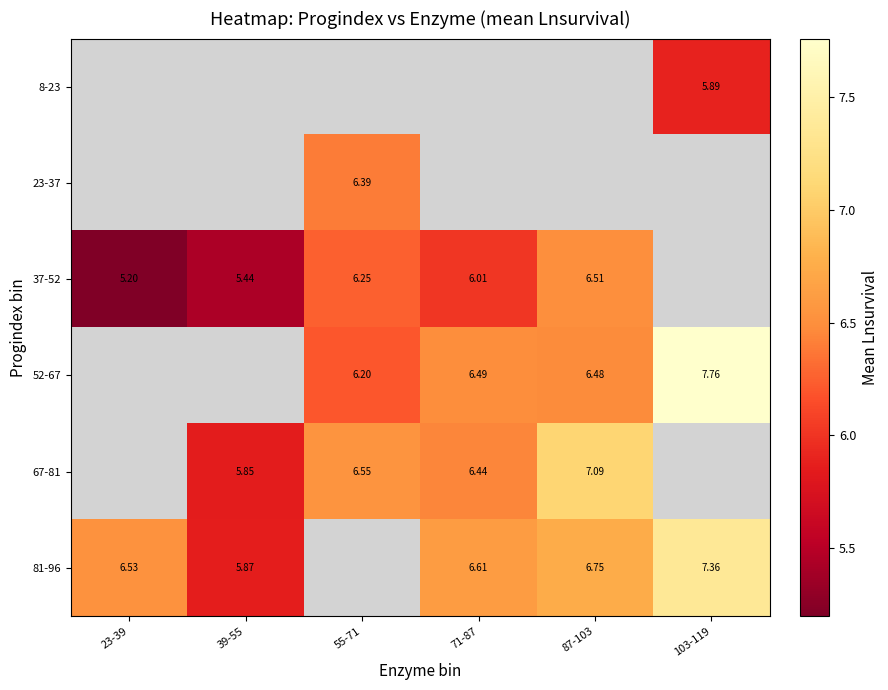

Is the value of 23-37 at 55-71 greater than the value of 52-67 at 71-87?

No